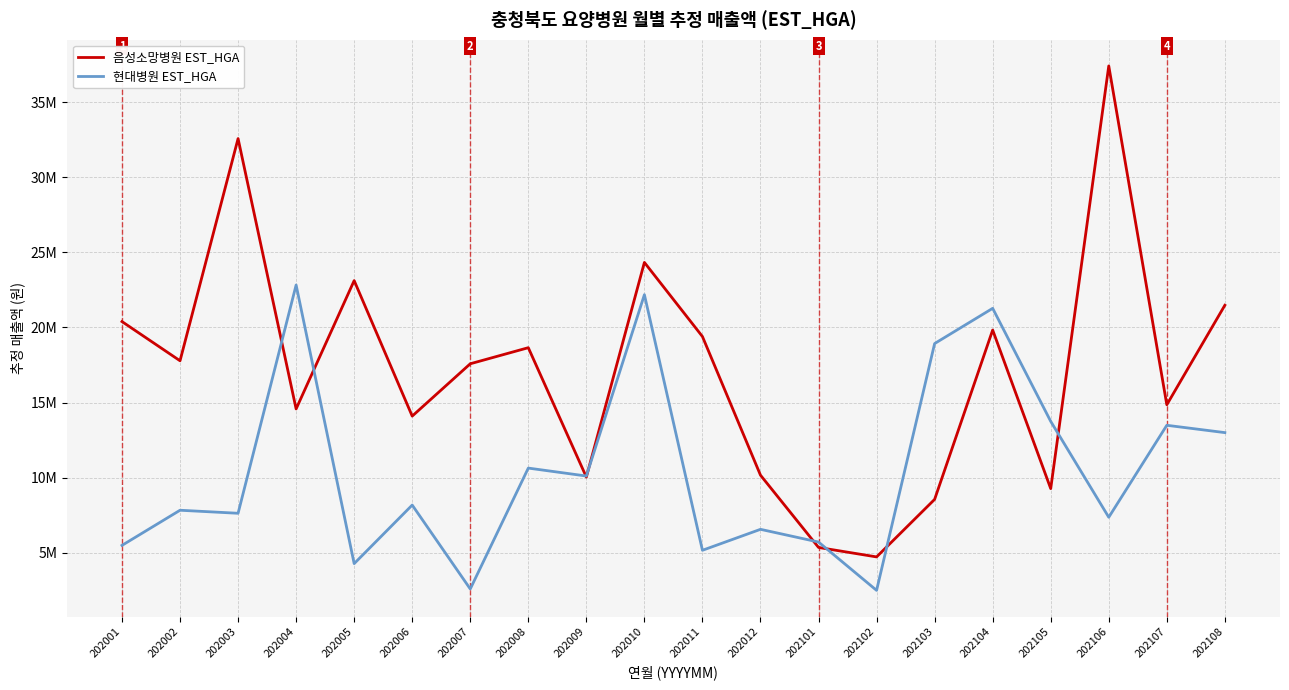

What are all the series names shown in the legend?

음성소망병원 EST_HGA, 현대병원 EST_HGA